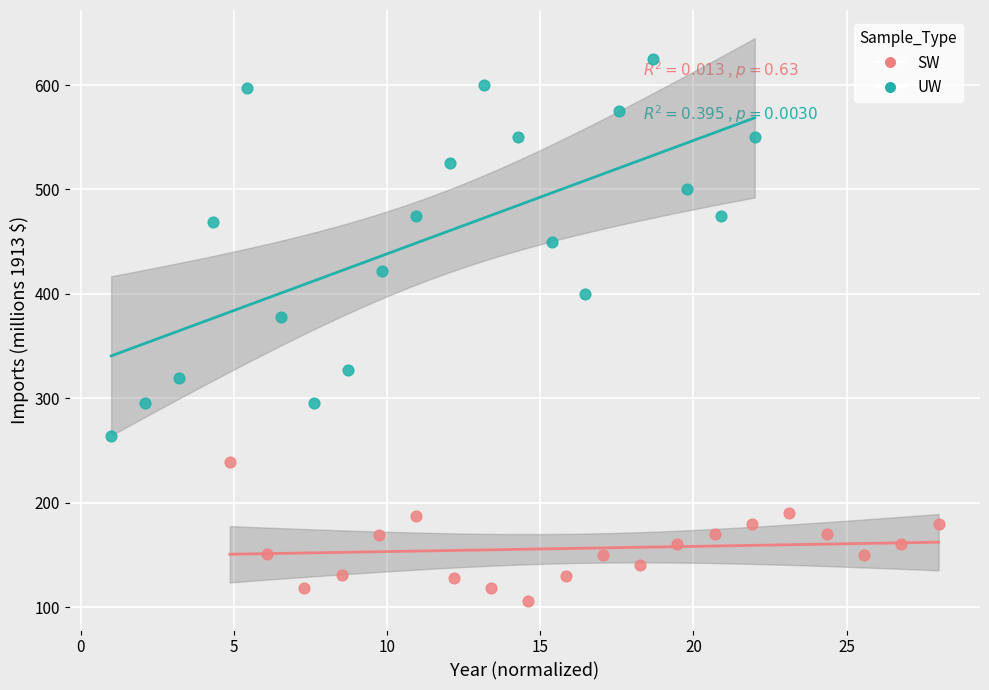

Which series contains the highest Y value?

UW